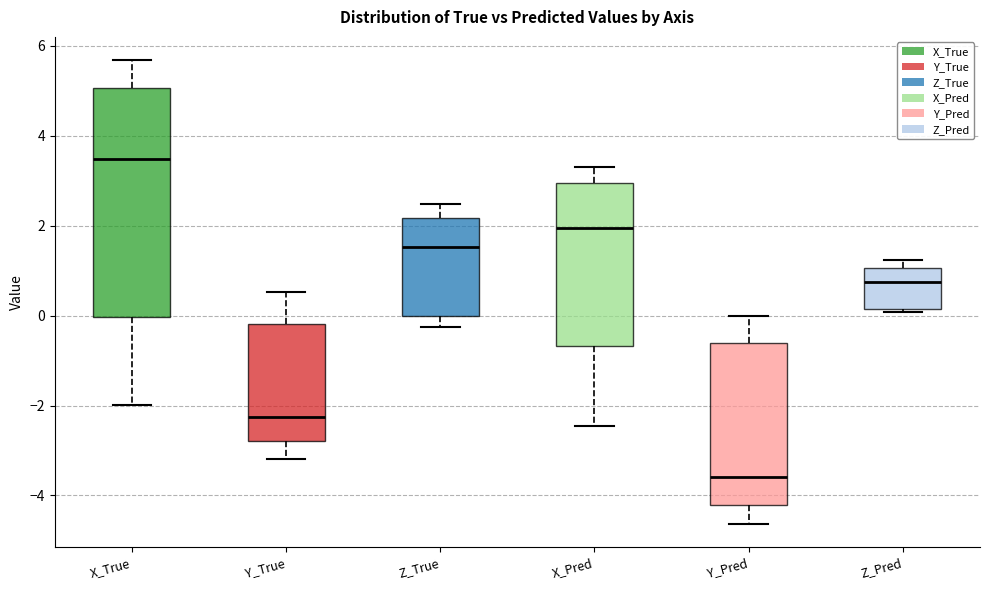

Reading left to right, read every box against the y-axis: the position of its median line, the range the box covers, and the ends of its whiskers. The values are not printed on the chart, so give them approximately, as read against the axis.

X_True: median 3.4, box 0.0 to 5.0, whiskers -2.0 to 5.6
Y_True: median -2.2, box -2.8 to -0.2, whiskers -3.2 to 0.6
Z_True: median 1.6, box 0.0 to 2.2, whiskers -0.2 to 2.4
X_Pred: median 2.0, box -0.6 to 3.0, whiskers -2.4 to 3.2
Y_Pred: median -3.6, box -4.2 to -0.6, whiskers -4.6 to 0.0
Z_Pred: median 0.8, box 0.2 to 1.0, whiskers 0.0 to 1.2